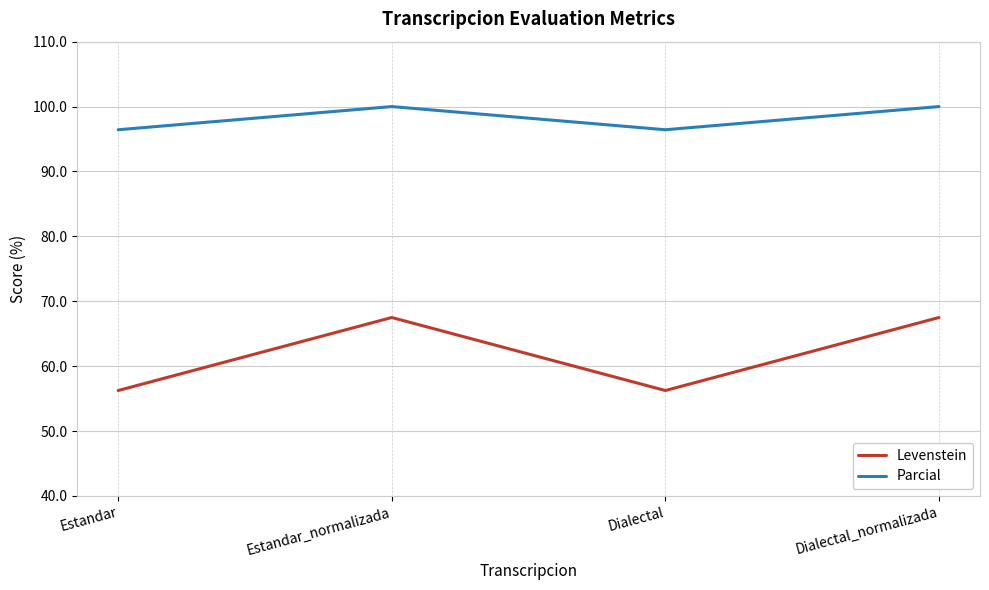

Is this an area chart (filled region under the line)?

No